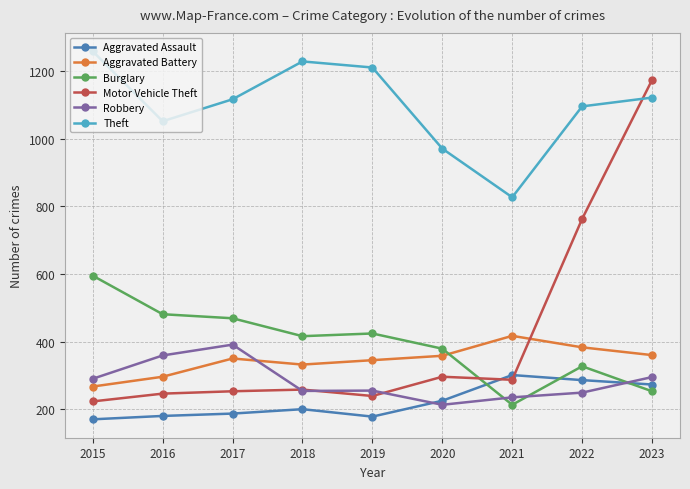

Does the chart display data point markers on the line(s)?

Yes